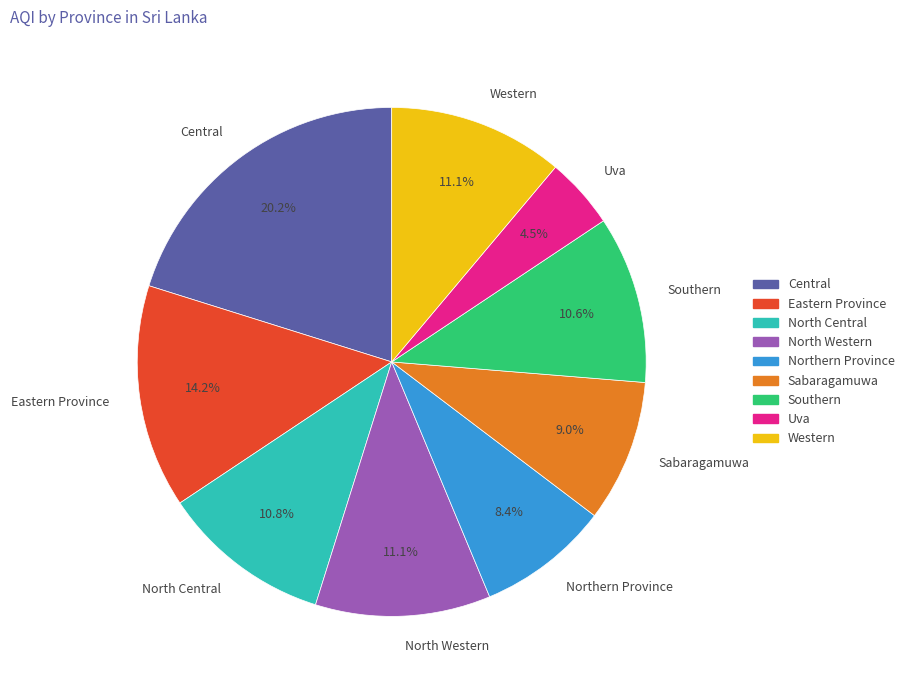

How many segments does this pie chart have?

9